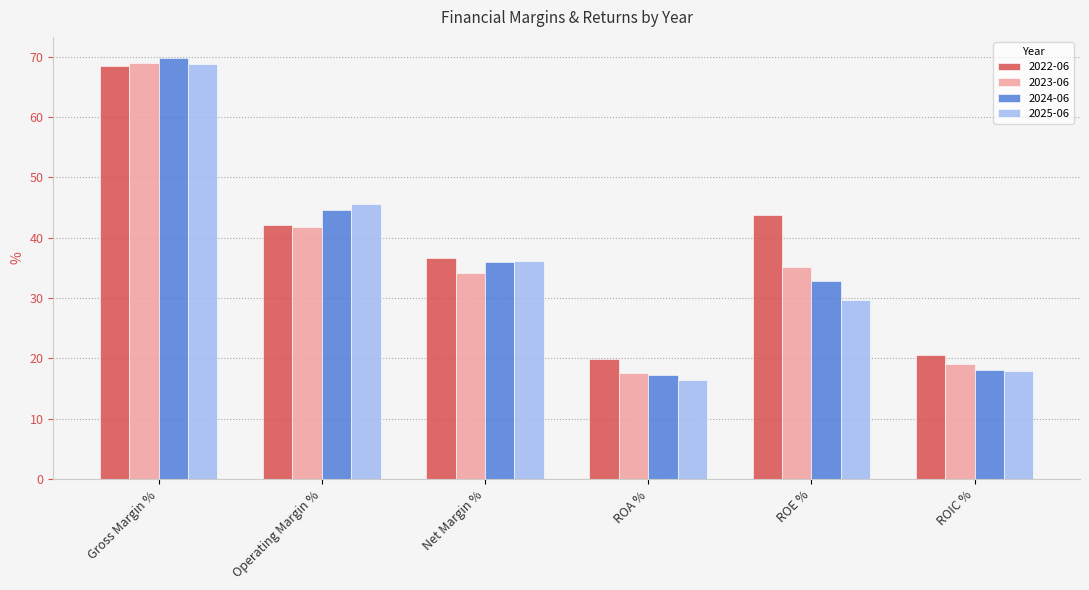

Is it true that 2024-06 equals 14.0 at Net Margin %?

False